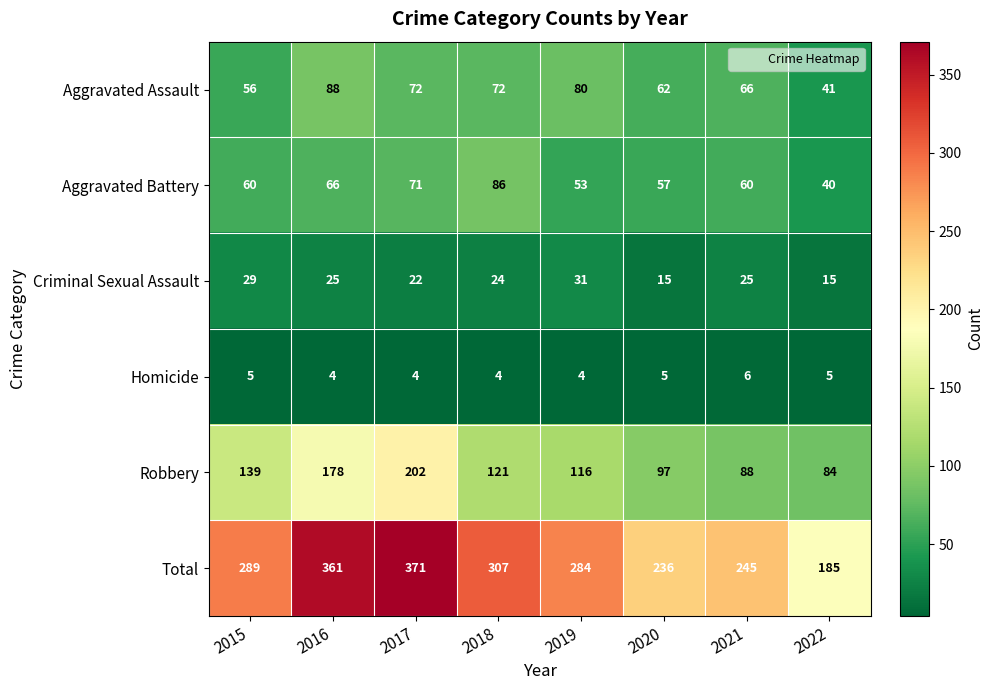

Which category has the highest value across all series?

2017